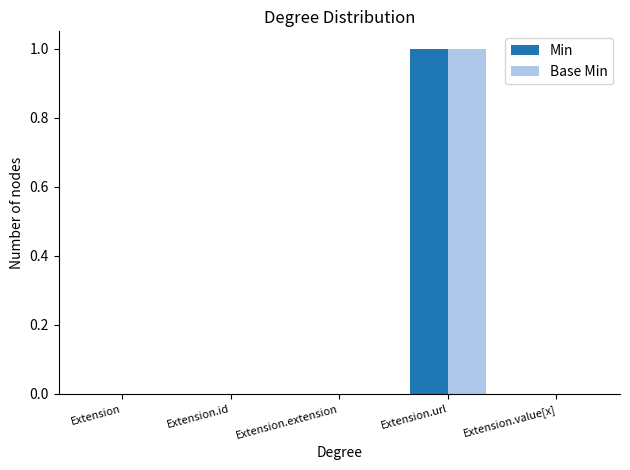

How many distinct data groups are displayed?

2